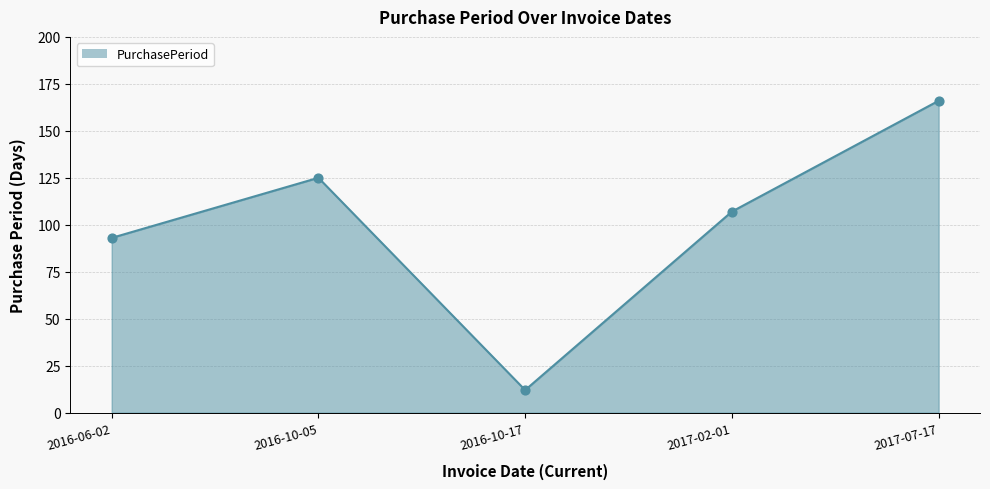

What is the ratio of the value at 2016-06-02 to the value at 2016-10-05?

0.7